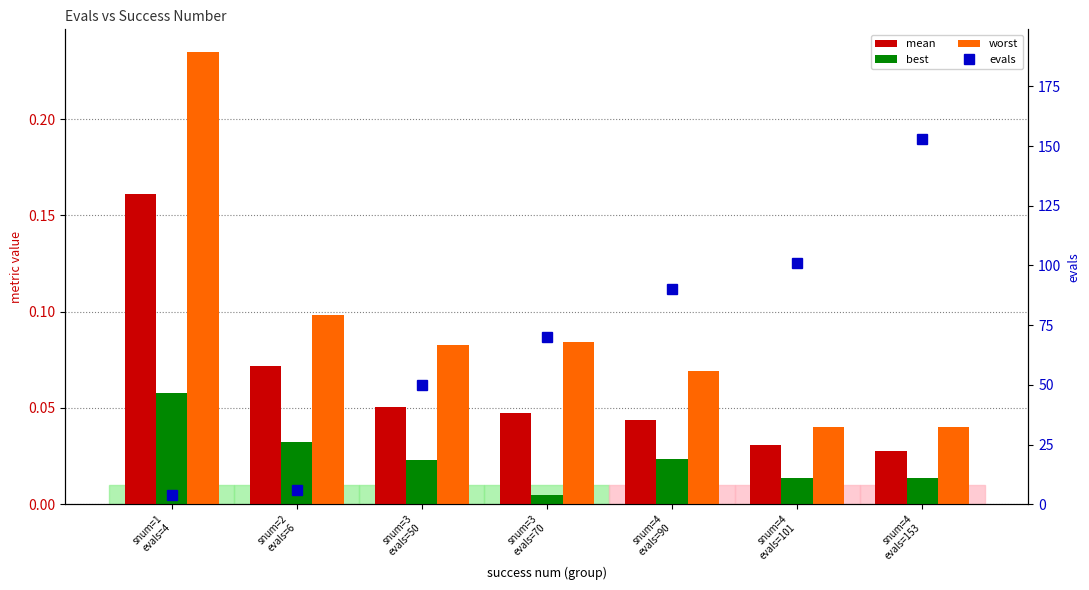

What is the difference between the highest and lowest values at snum=4
evals=101?

101.0